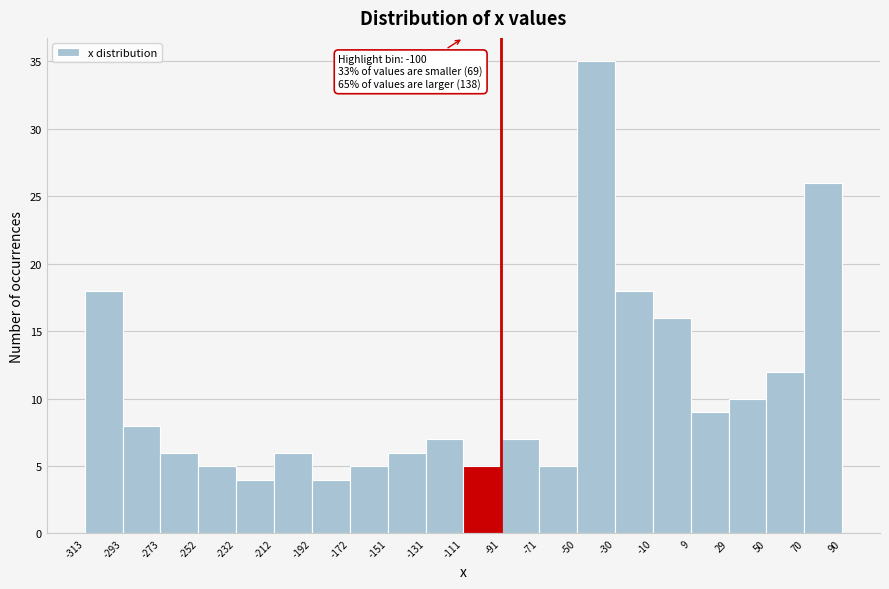

Over which range of the x-axis is the bar tallest?

-50 to -30